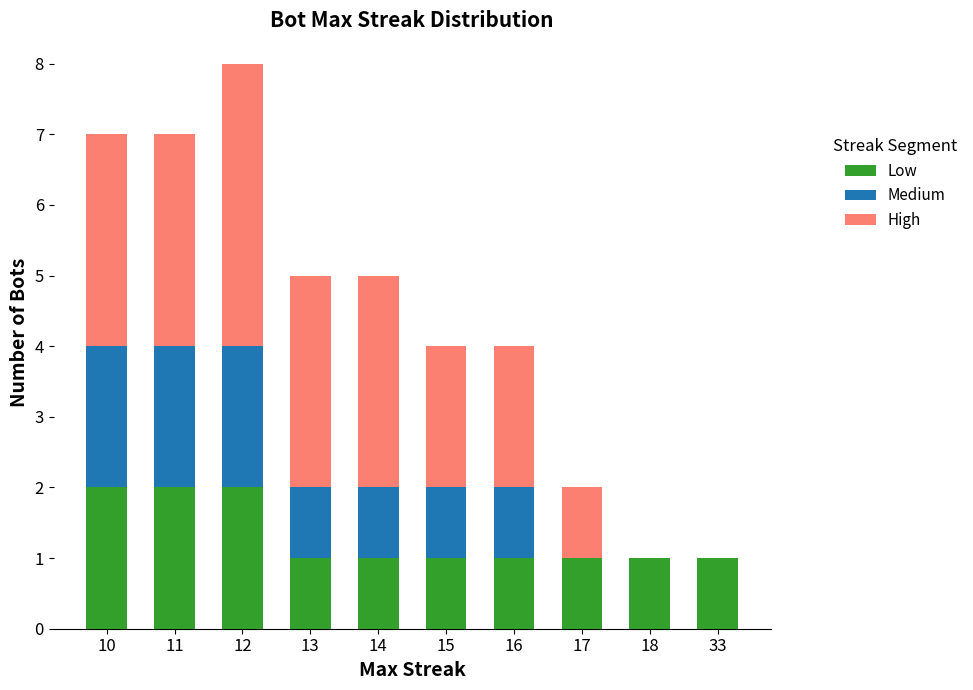

What is the total value across all series at 15?

4